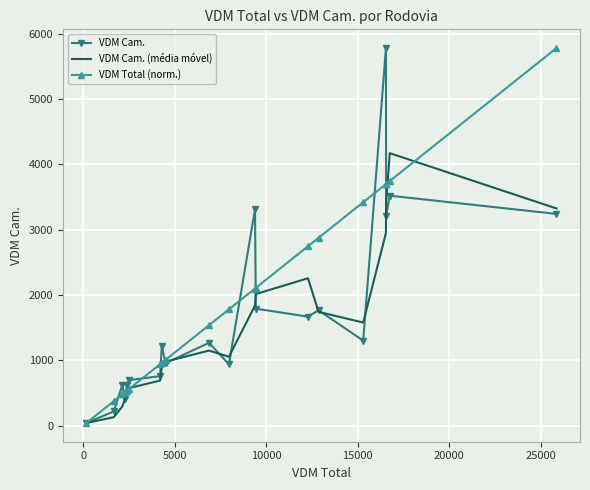

What is the maximum value for VDM Cam.?

5780.0